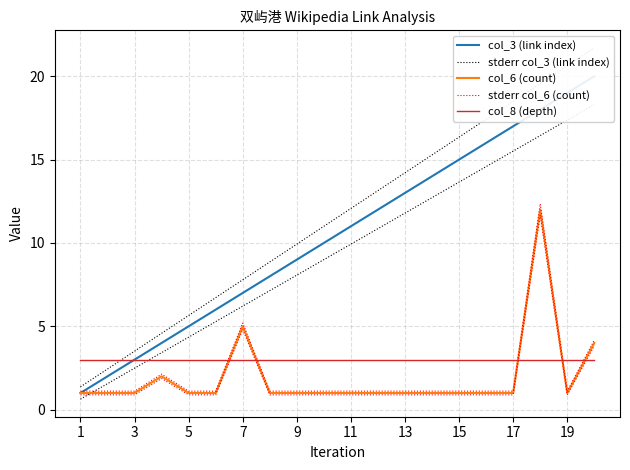

What is the difference between the maximum and minimum values in the col_3 (link index) series?

19.0